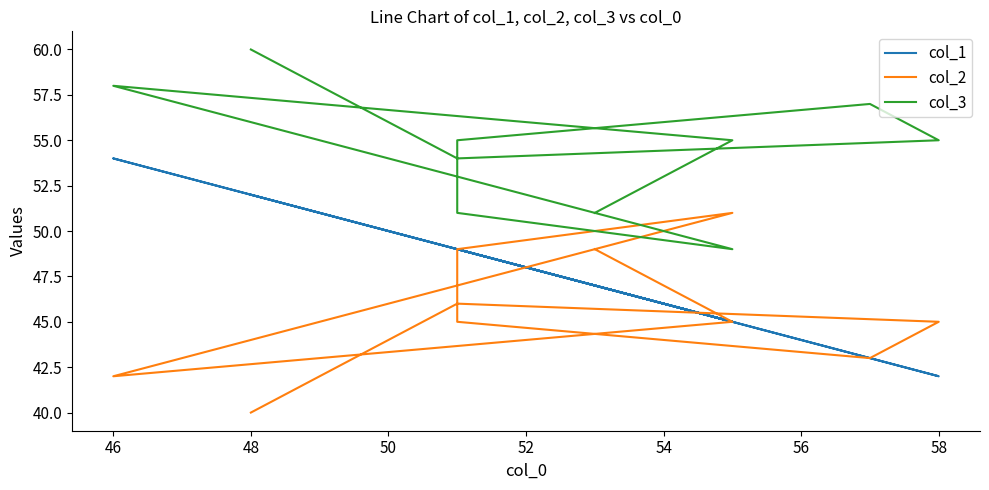

Reading left to right, transcribe all the data shown in this chart.

col_1: 52	49	42	43	49	49	45	54	45	47
col_2: 40	46	45	43	45	49	51	42	45	49
col_3: 60	54	55	57	55	51	49	58	55	51